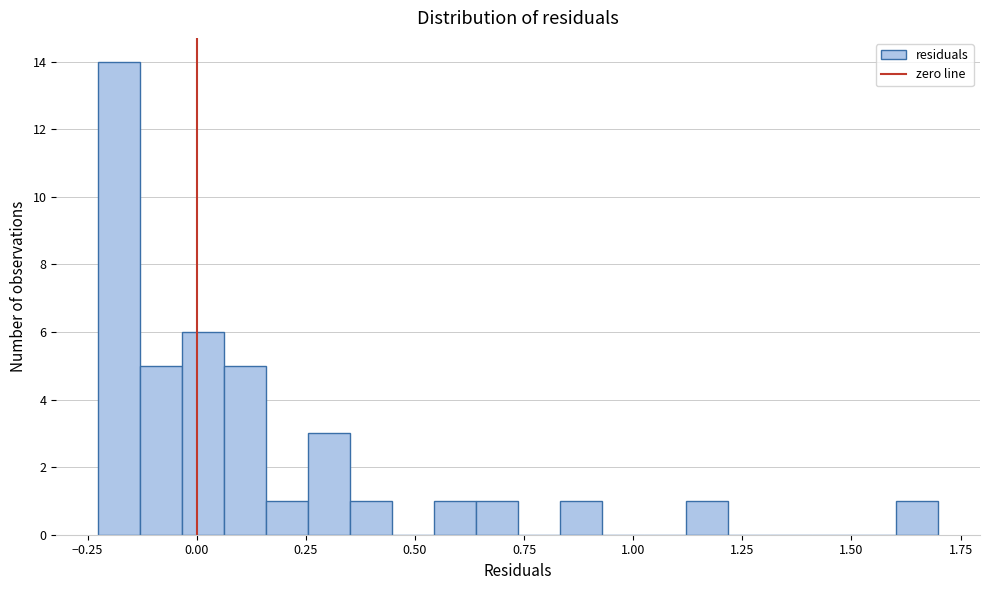

Read against the x-axis, roughly where is the centre of the tallest bar?

-0.20